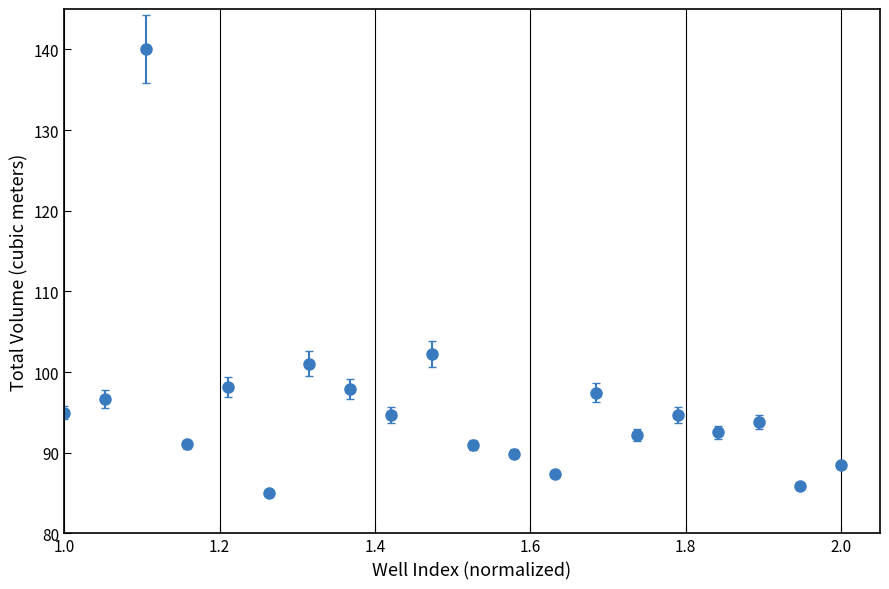

What is the value of the 18th point from the left?

93.8